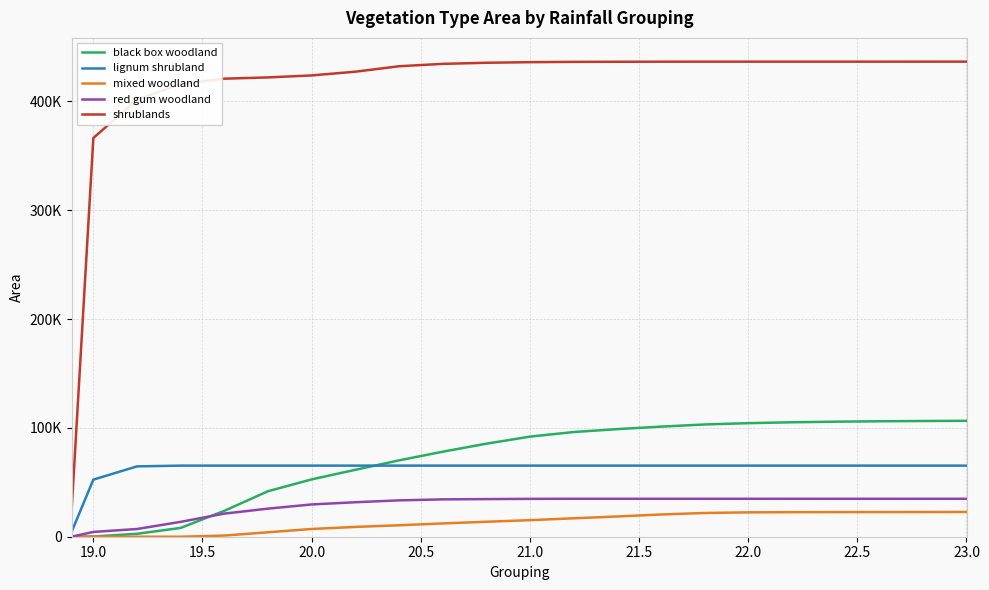

Does the chart display data point markers on the line(s)?

No